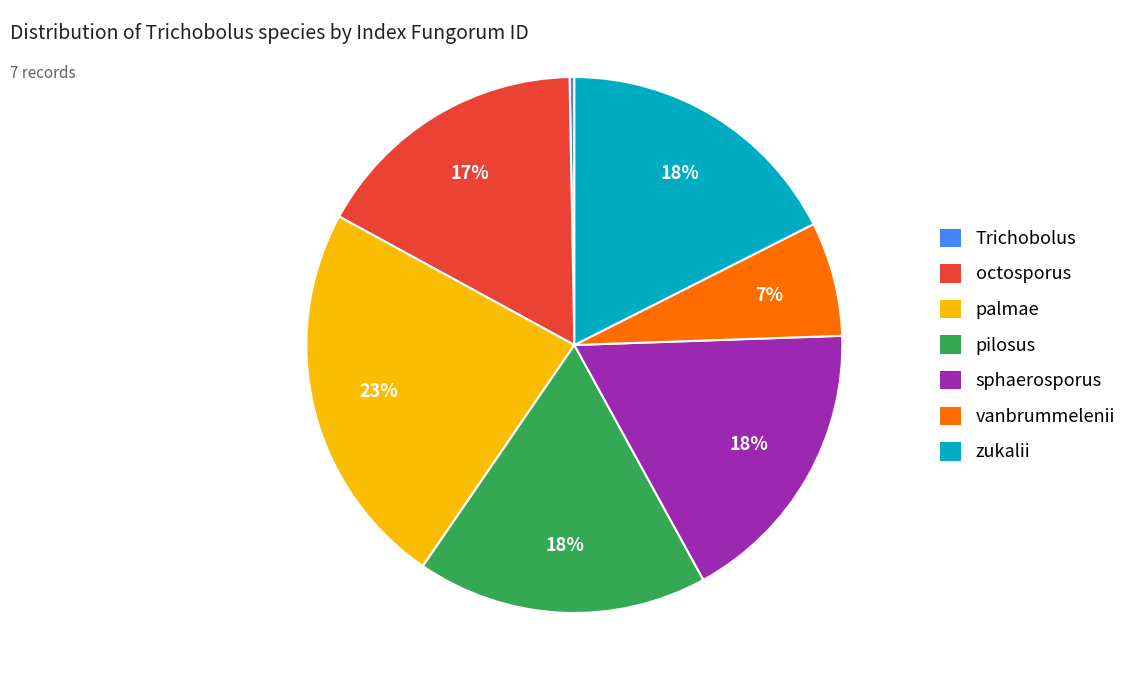

To the nearest percent, what is the average slice percentage?

14%